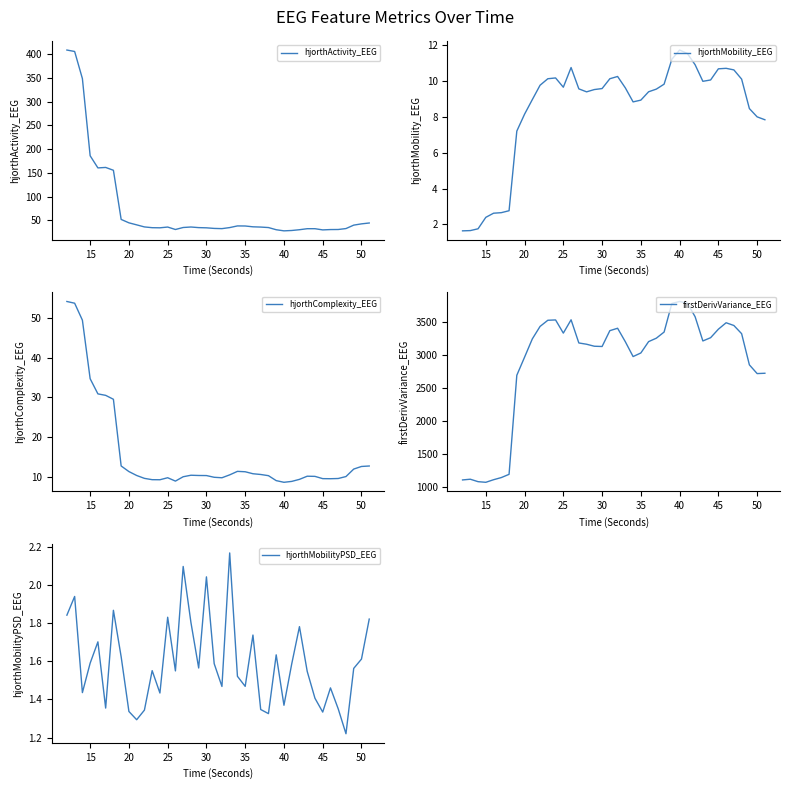

Read the firstDerivVariance_EEG value at 40.

3813.7